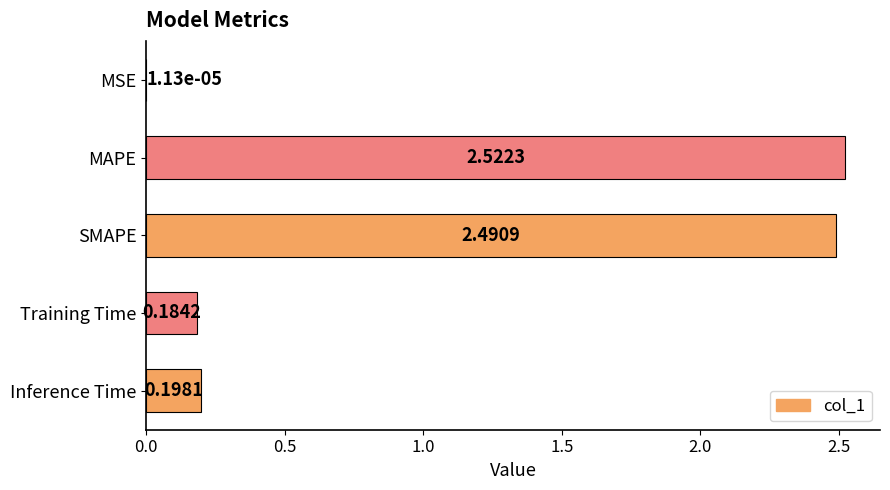

Which has a higher value, MAPE or Training Time?

MAPE